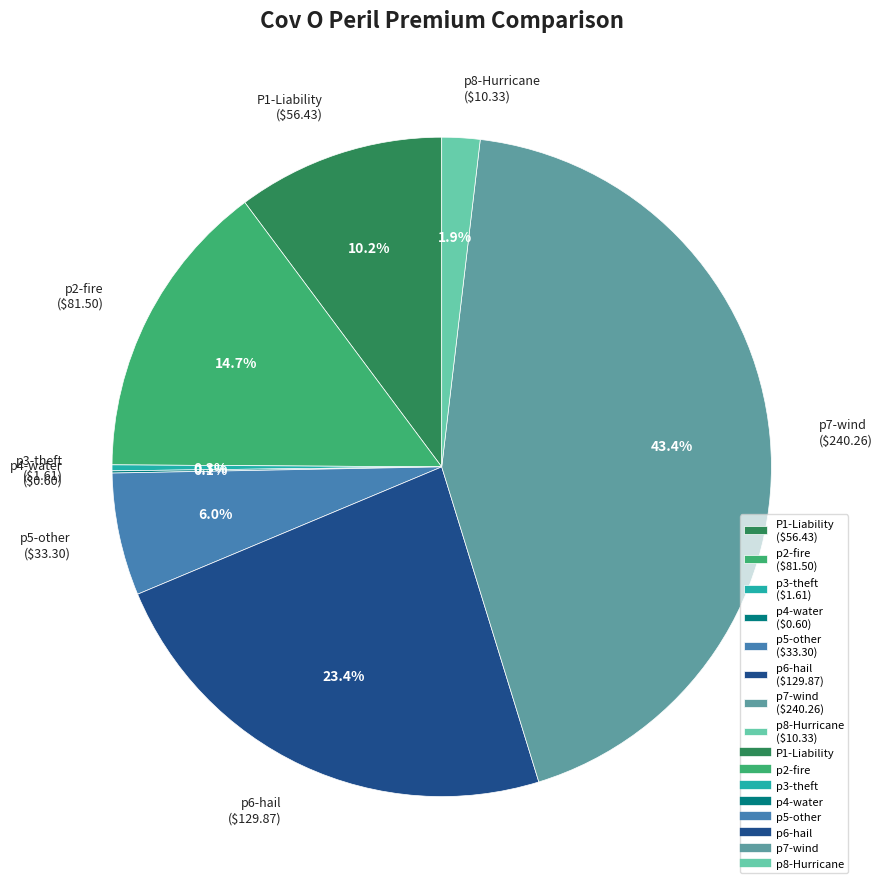

What percentage is NOT represented by p2-fire ($81.50)?

85.3%